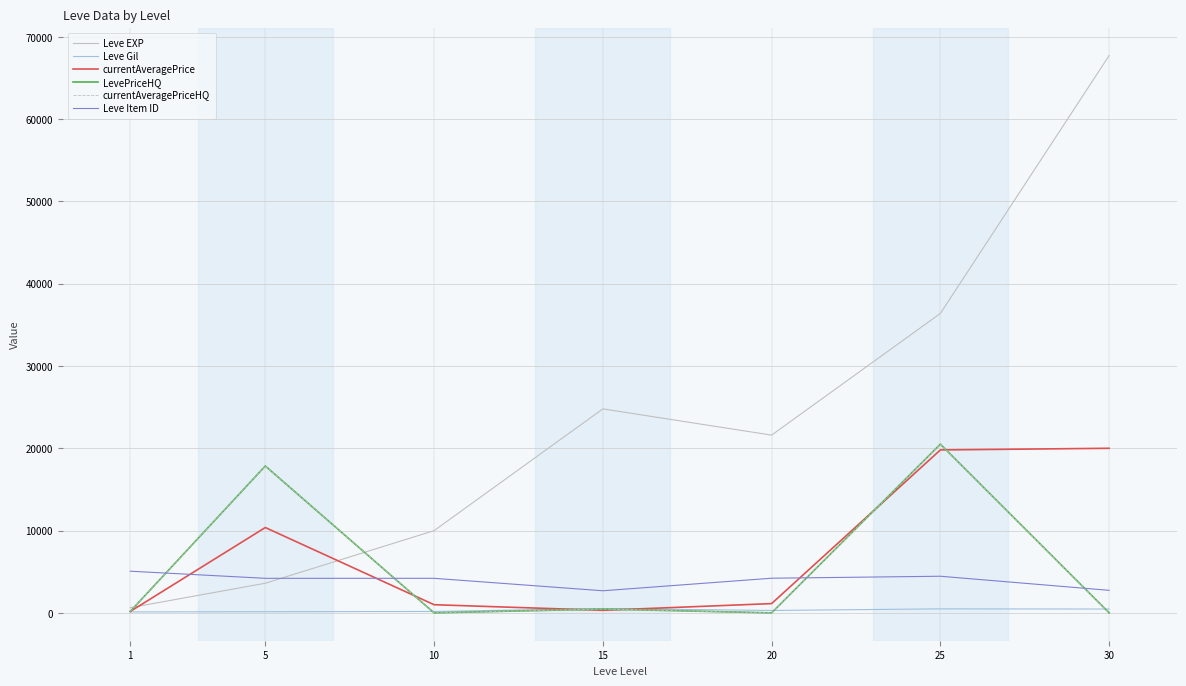

Rank the categories by Leve Gil value from lowest to highest.

1, 5, 10, 20, 30, 25, 15